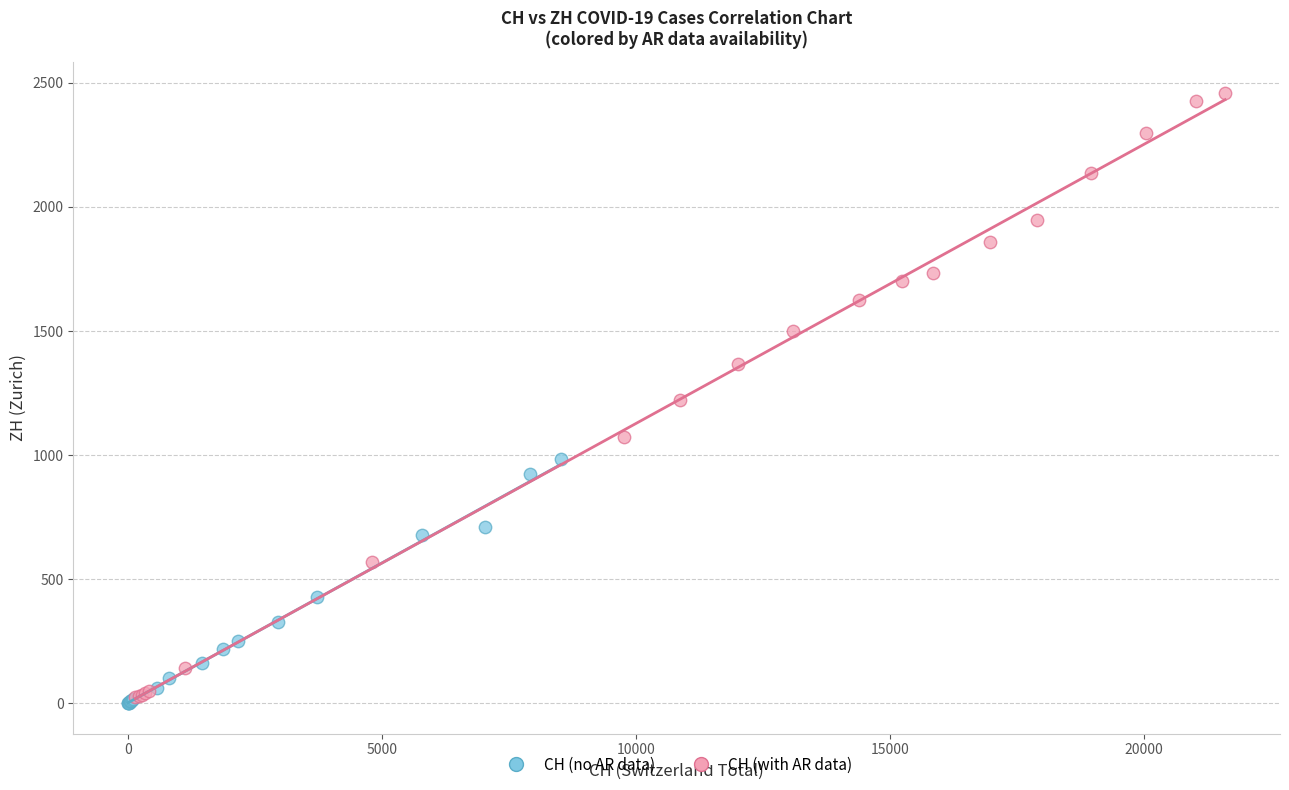

Which series has the widest spread of Y values?

CH (with AR data)